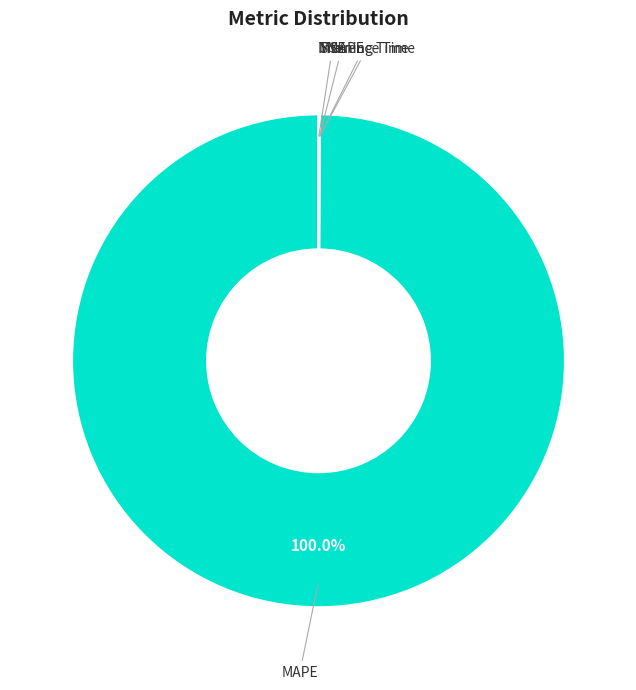

Which slice is the largest?

MAPE